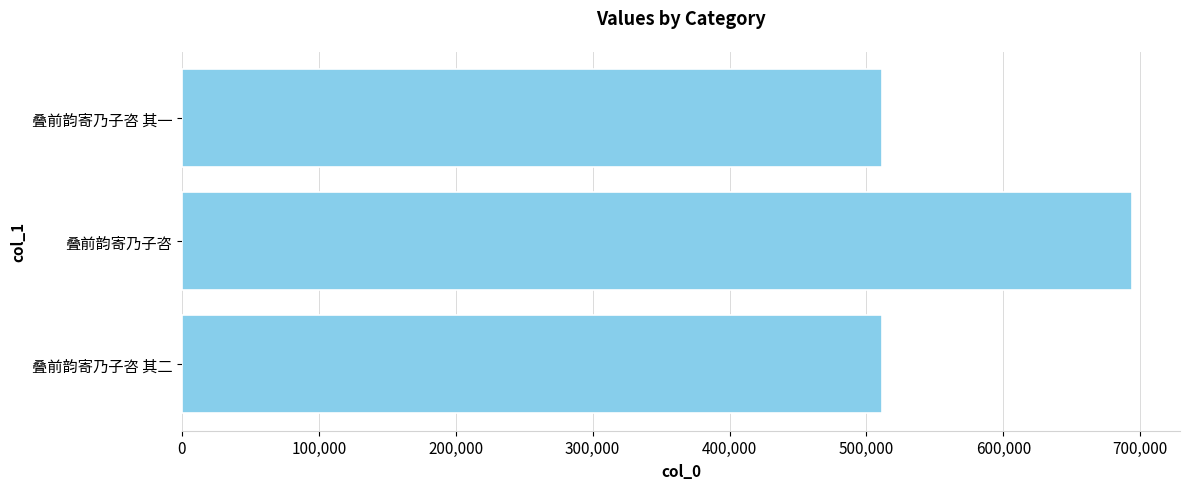

What value does the data have at 叠前韵寄乃子咨?

694313